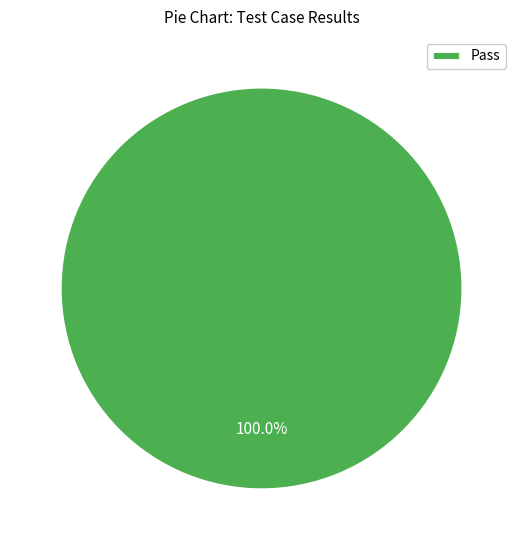

How many segments does this pie chart have?

1